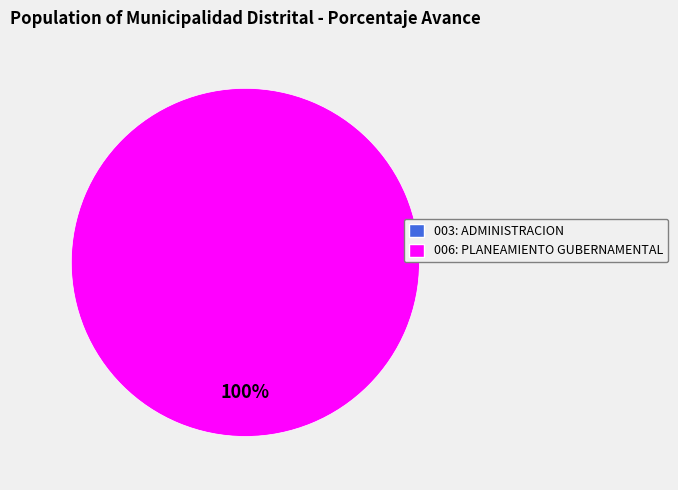

The 003: ADMINISTRACION slice represents 6% of the pie. True or false?

False